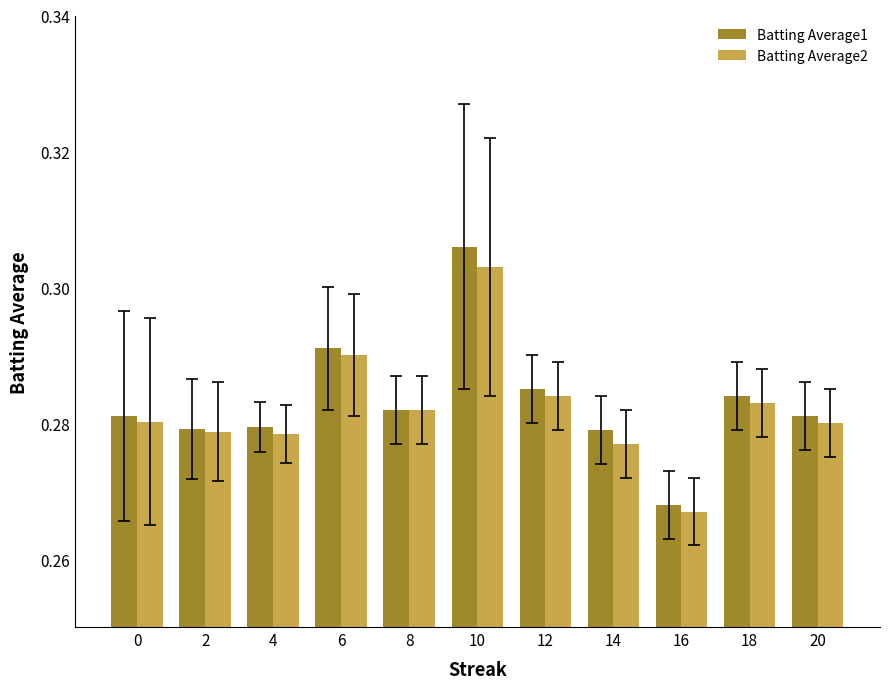

How many bars are there in total?

22